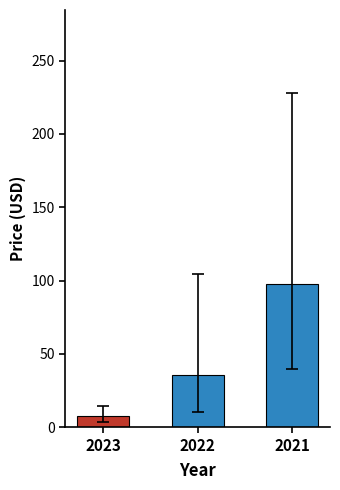

List the labels in order of value, smallest first.

2023, 2022, 2021